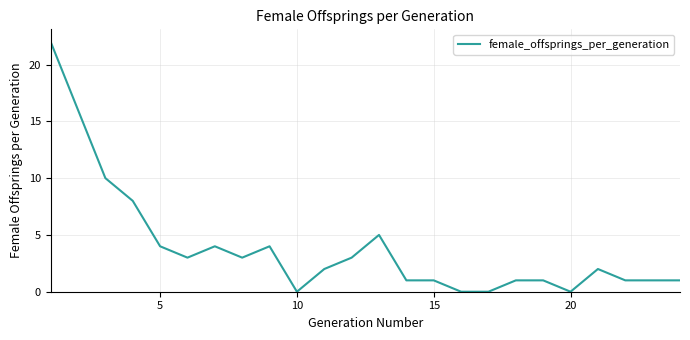

What is the difference between the maximum and minimum values?

22